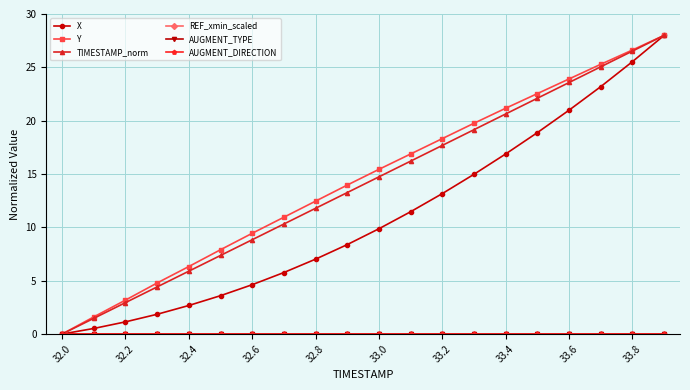

Does the chart display data point markers on the line(s)?

Yes